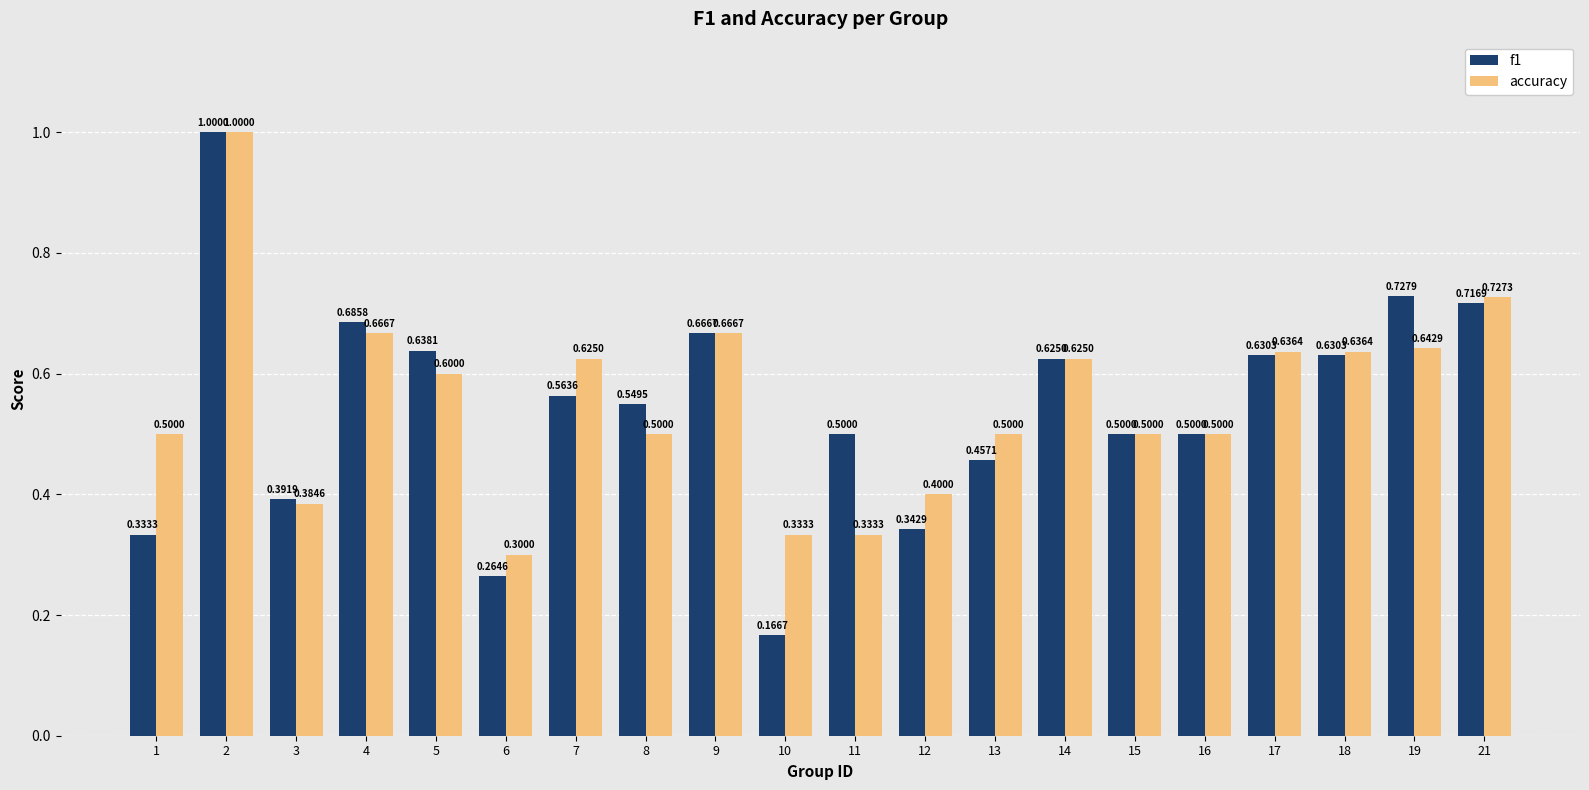

Rank the series by their average value, from highest to lowest.

accuracy, f1